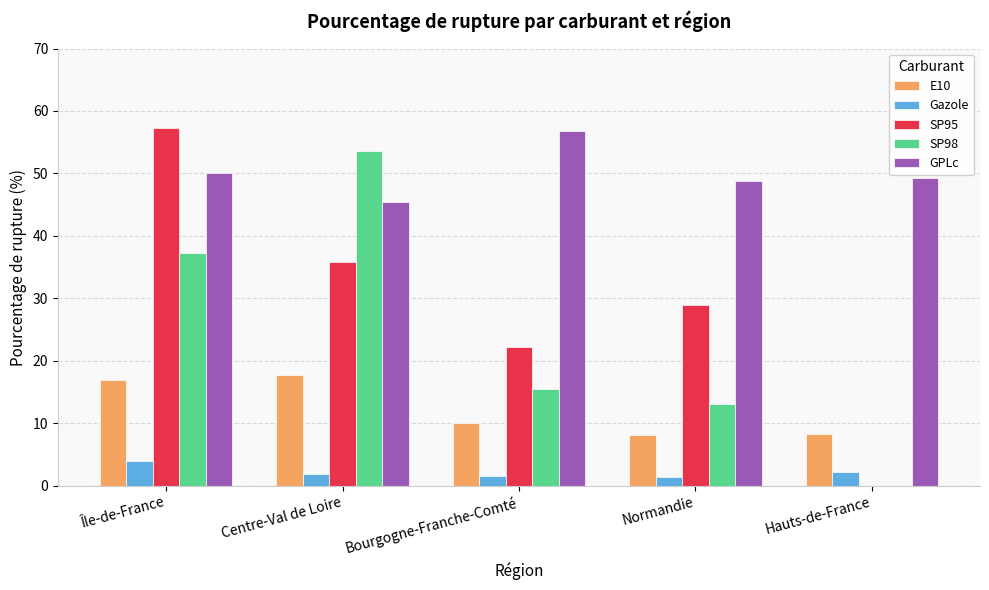

The SP95 series shows 22.2 at Bourgogne-Franche-Comté. True or false?

True